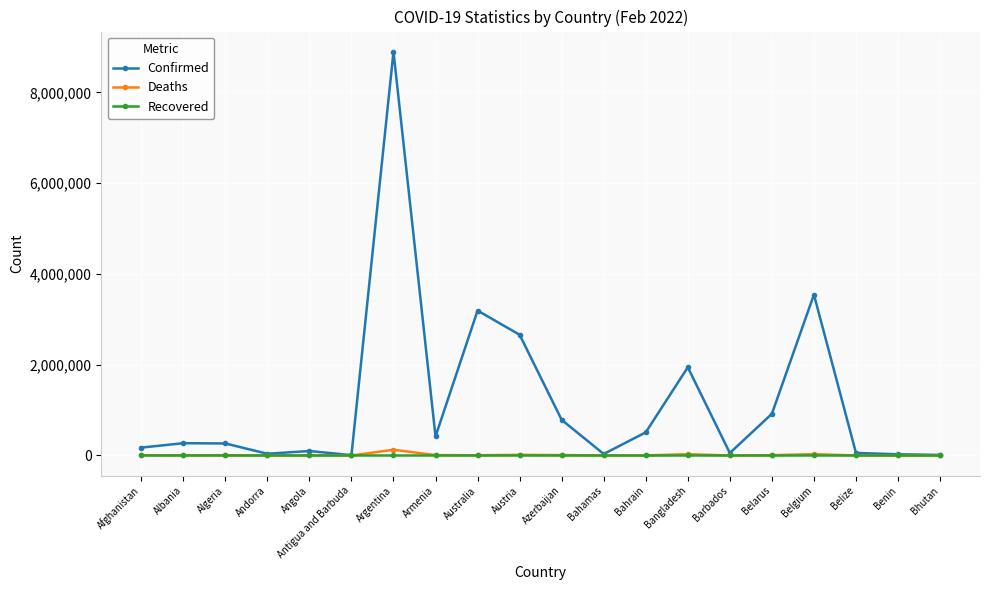

What is the label of the 10th point from the right?

Azerbaijan